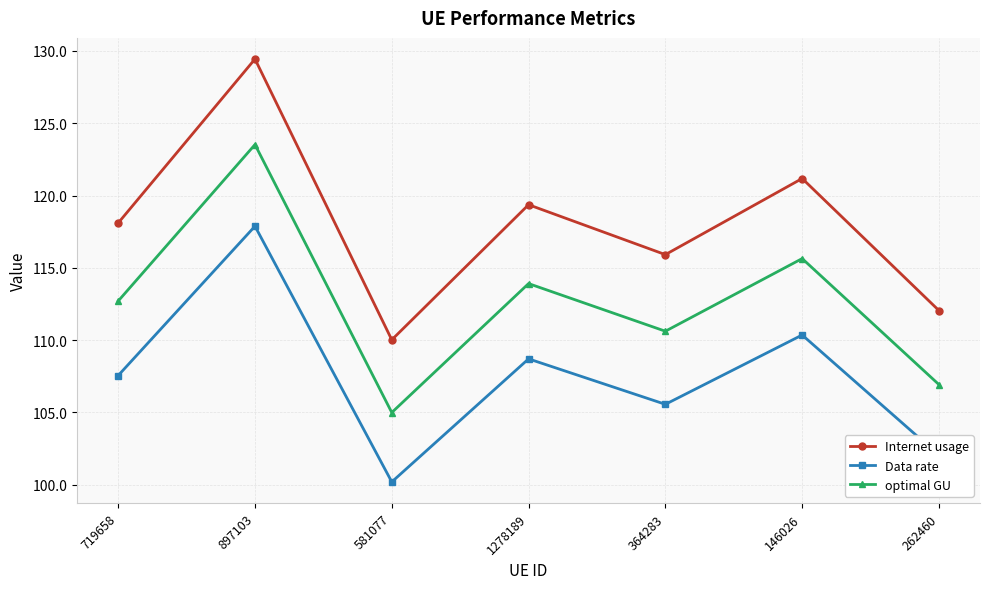

Which category has the highest value in the optimal GU series?

897103